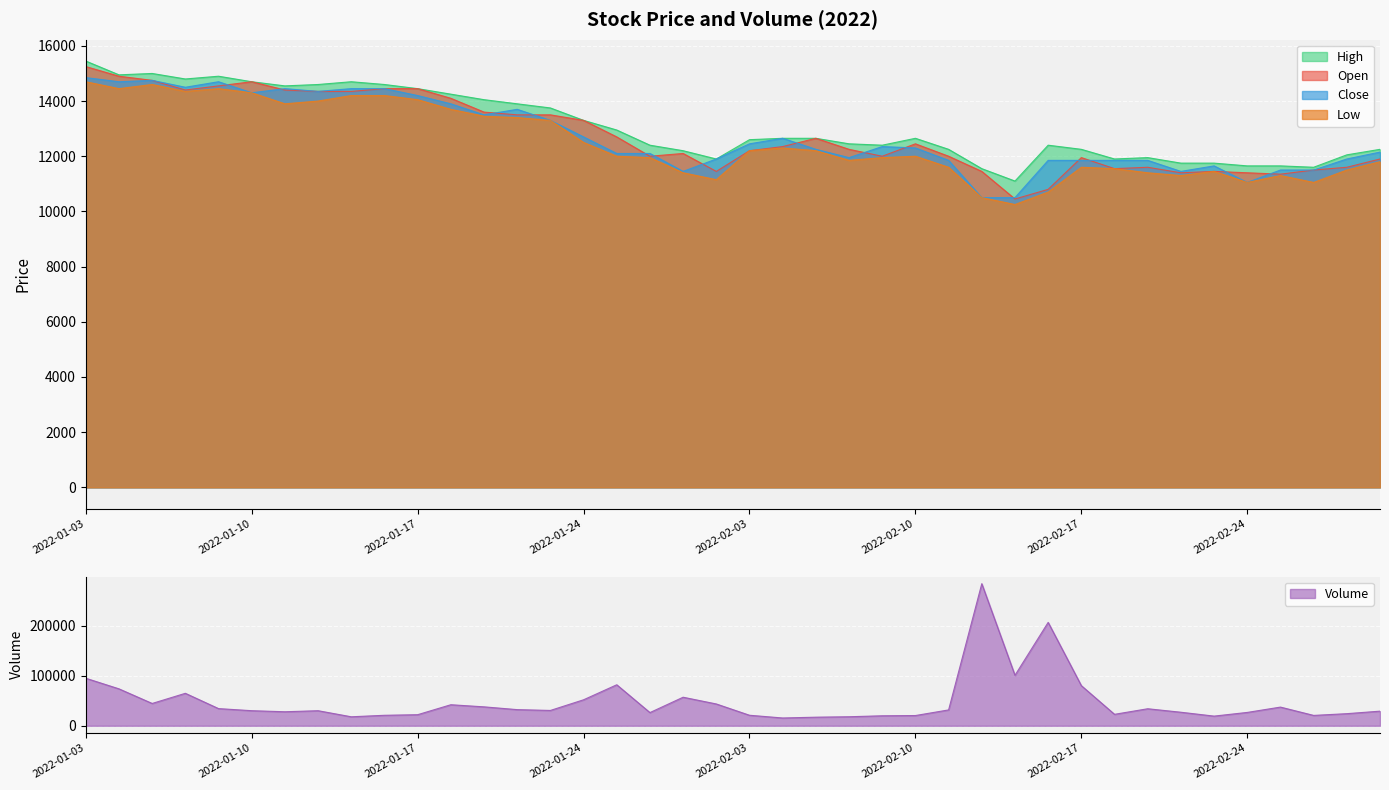

What is the sum of all Close values?

509750